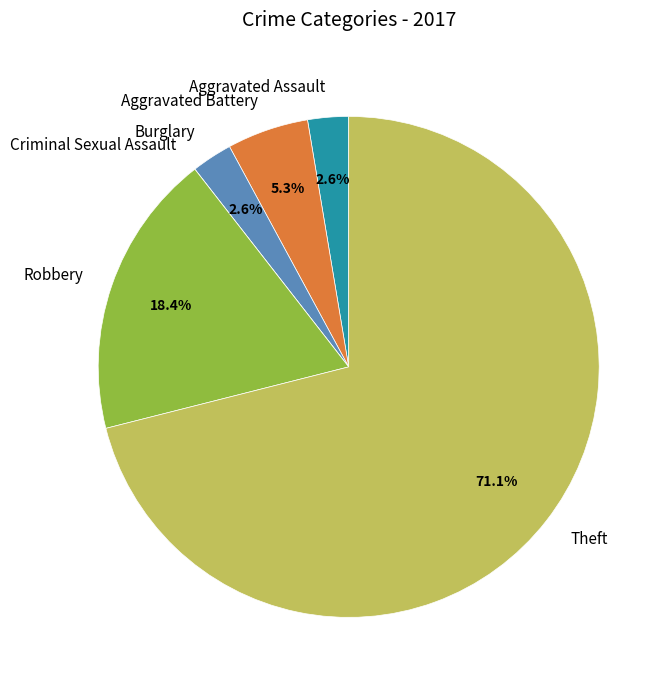

What is the largest slice in the pie chart?

Theft